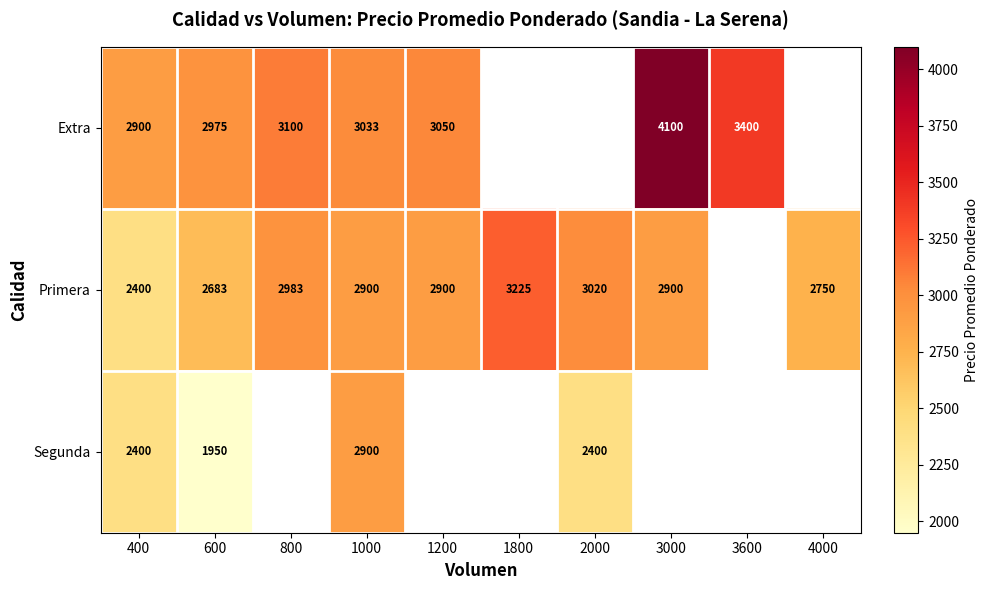

What is the spread (max minus min) of values at 3000?

1200.0